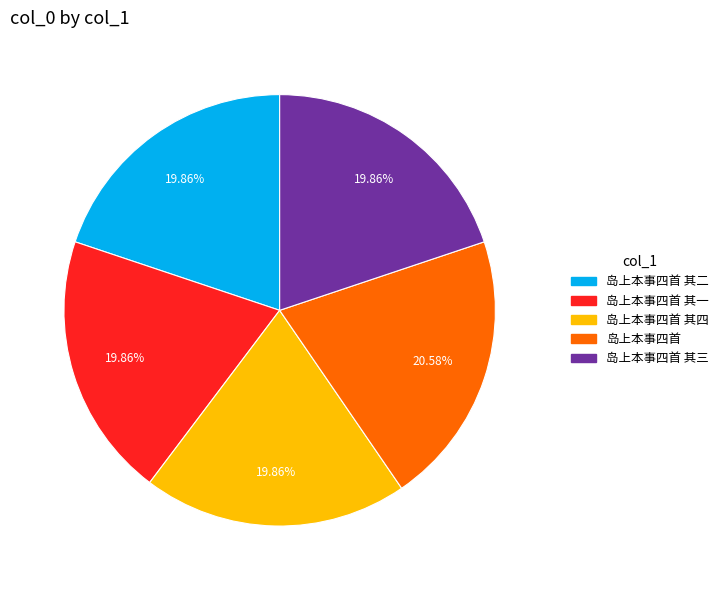

Does any single category account for the majority?

No